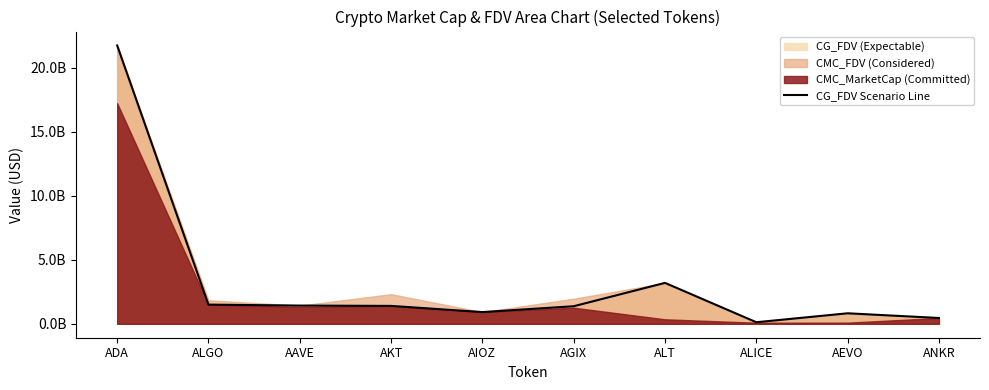

How many values exceed 1397252251?

4